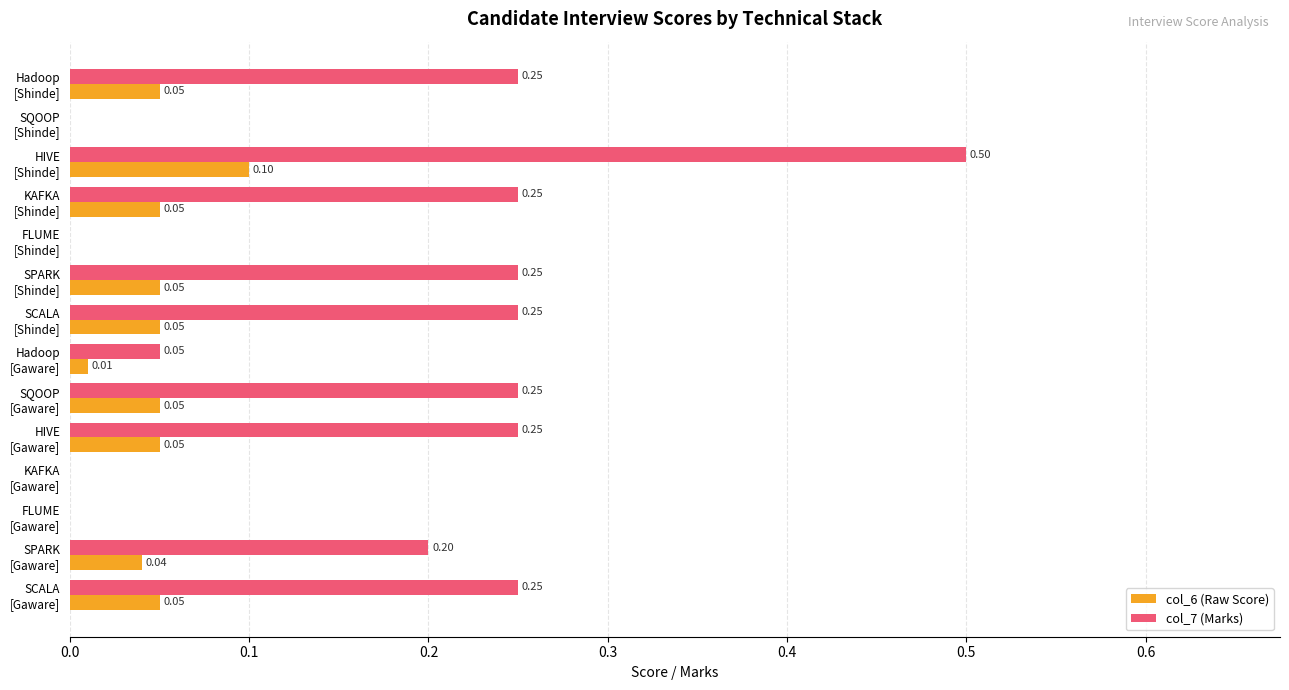

Which series has the largest total across all categories?

col_7 (Marks)